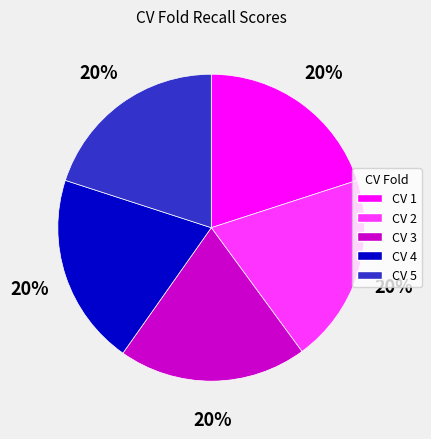

How many slices are in this pie chart?

5